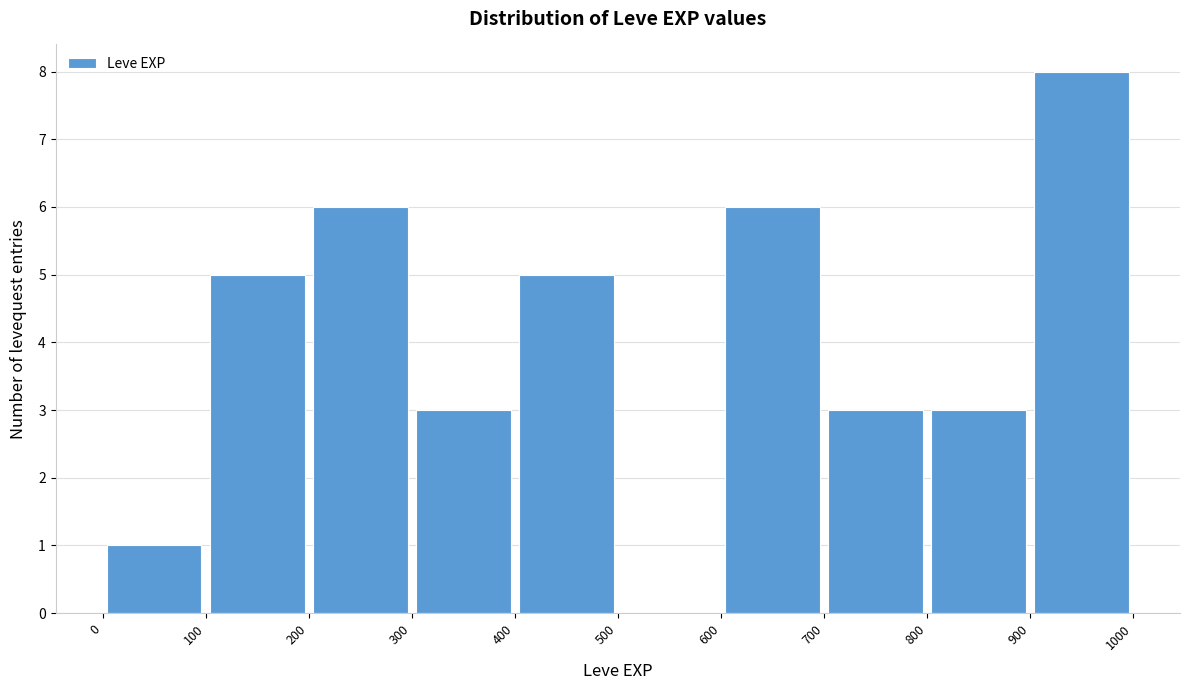

Which range on the x-axis has the tallest bar?

900 to 1000